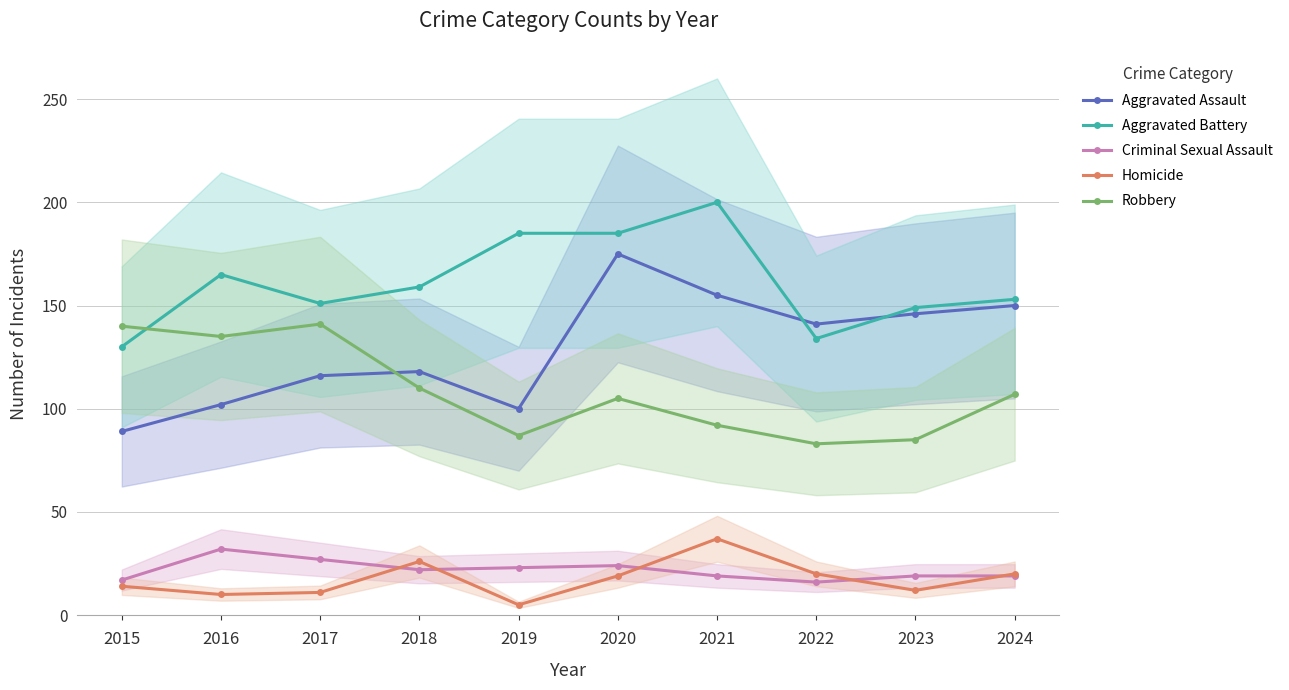

What is the difference between the highest and lowest values at 2016?

155